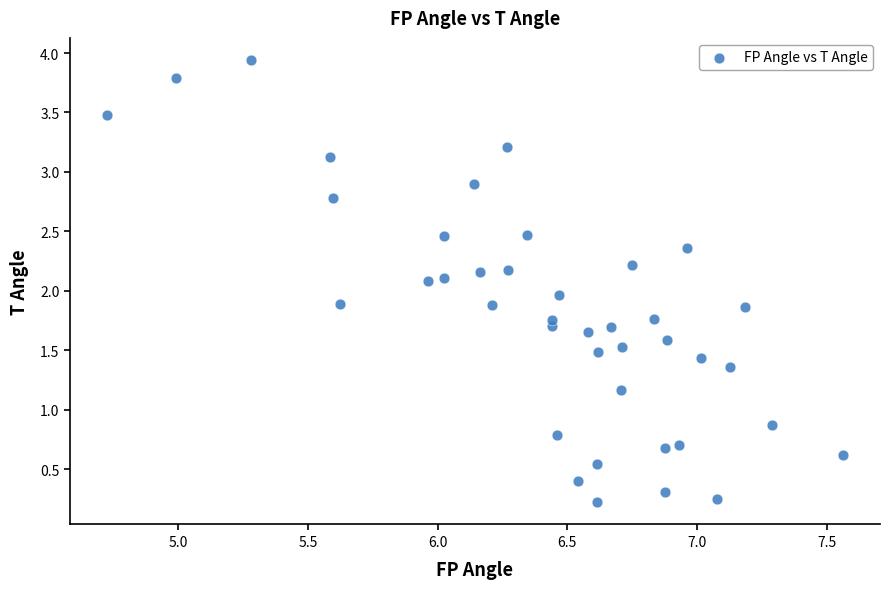

What is the range of X values (max minus min)?

2.8